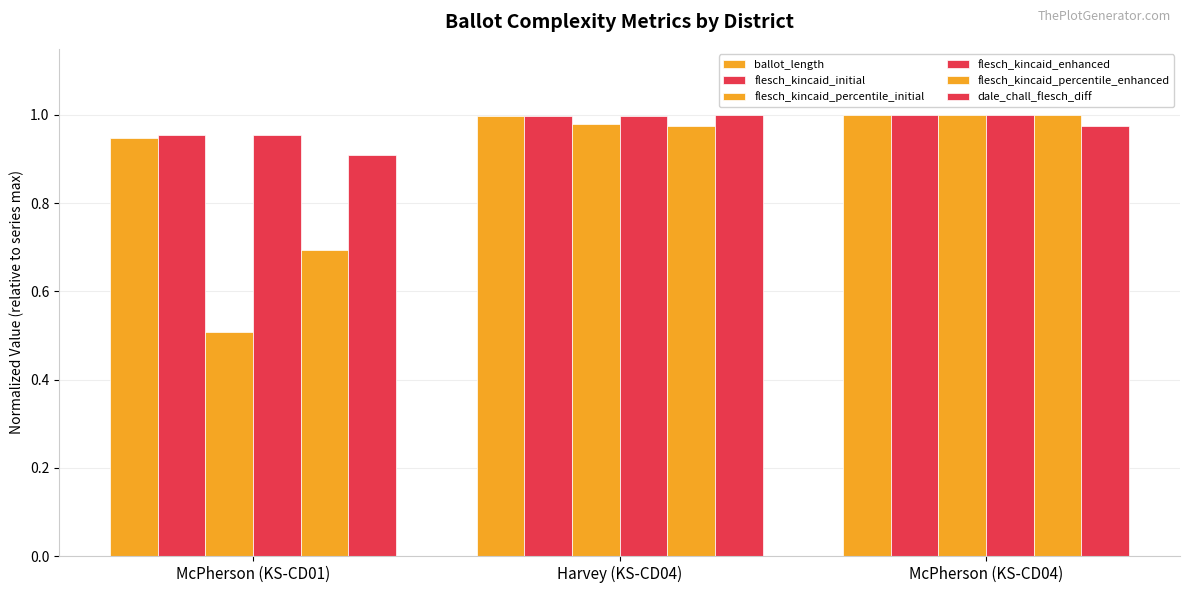

How many categories are shown in the chart?

3